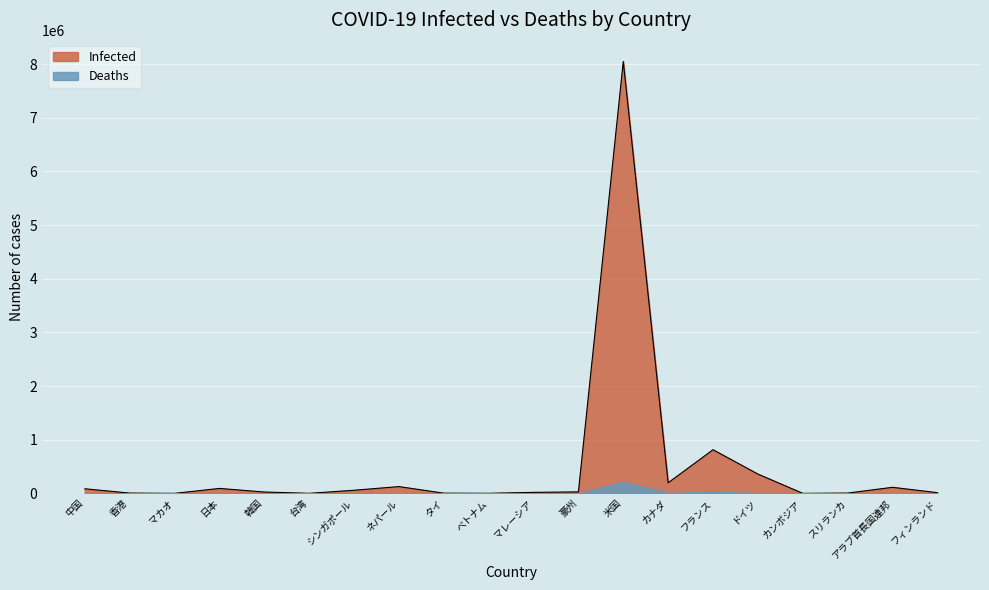

What is the difference between the maximum and minimum values?

8048819